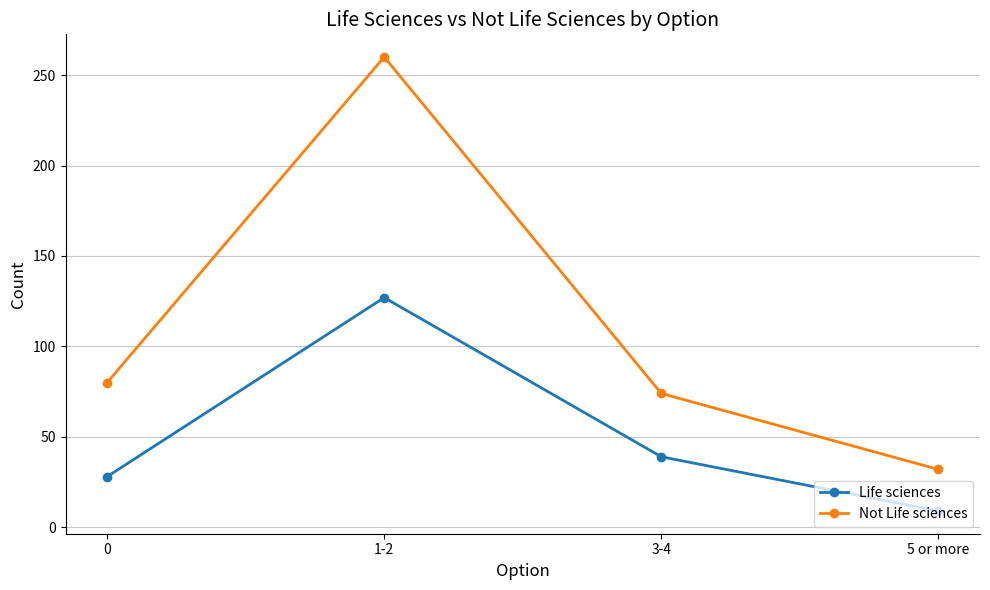

Count the number of categories in the chart.

4